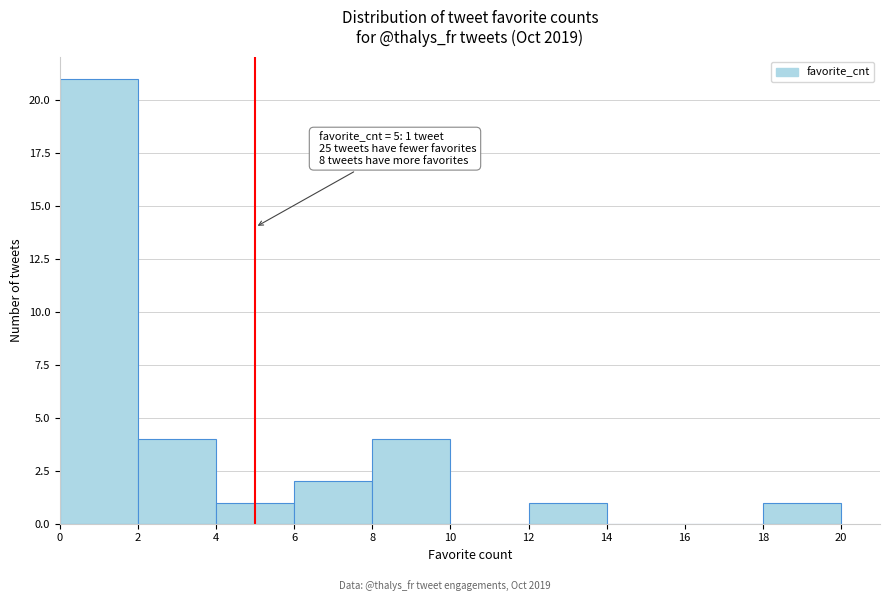

Over which range of the x-axis is the bar tallest?

0 to 2